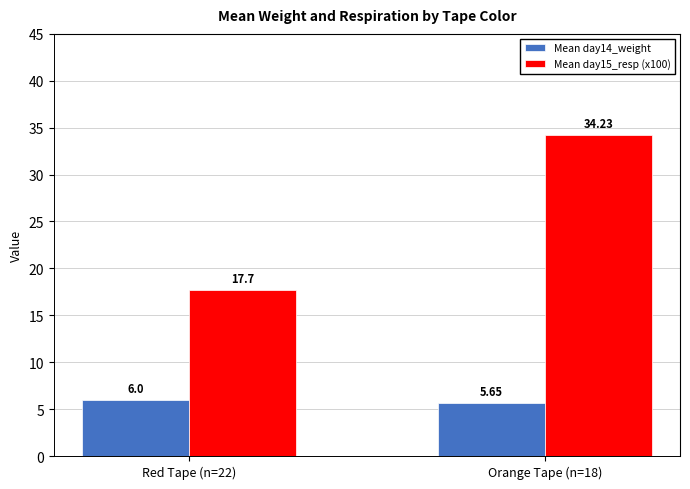

At which category is the sum across all series the highest?

Orange Tape (n=18)